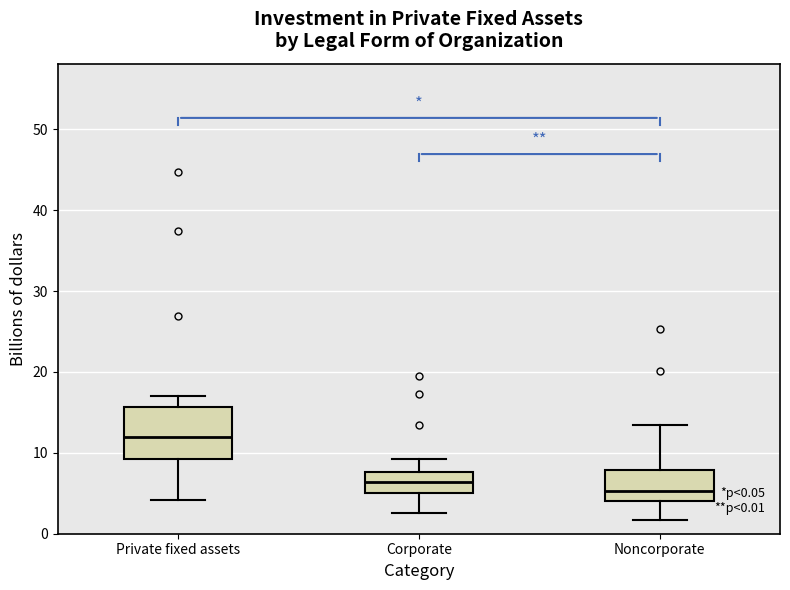

Comparing the boxes themselves (not the whiskers), which one is the tallest?

Private fixed assets